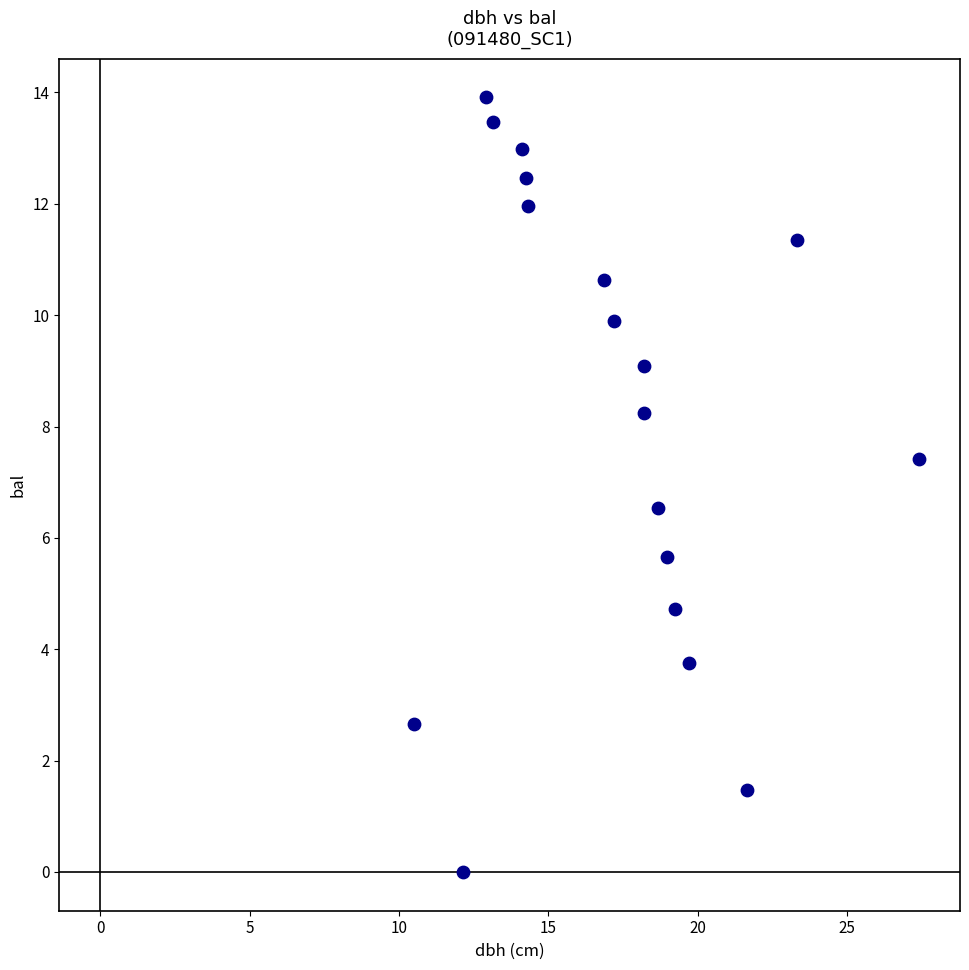

What Y value in the scatter plot is closest to 6?

5.7